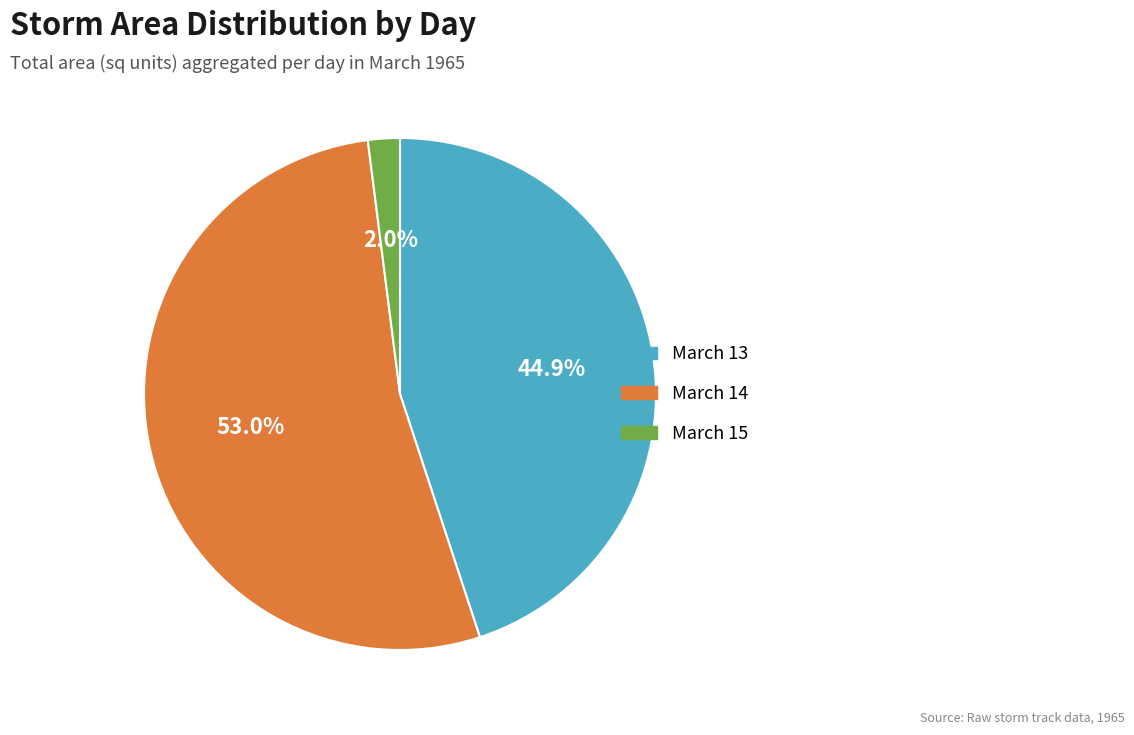

Which slice is the largest?

March 14